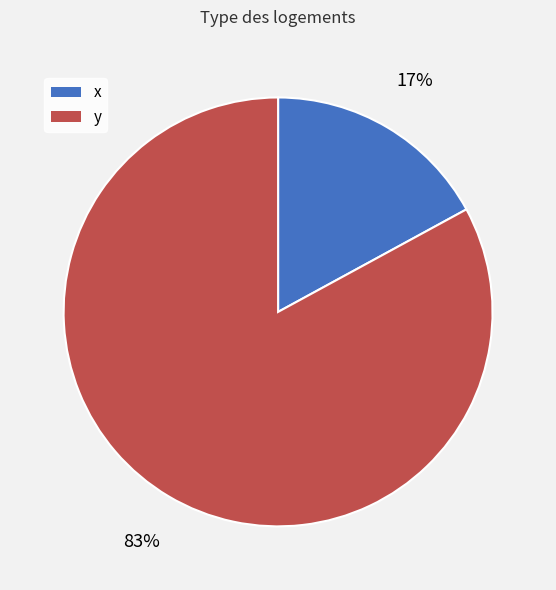

Which has a higher value, y or x?

y